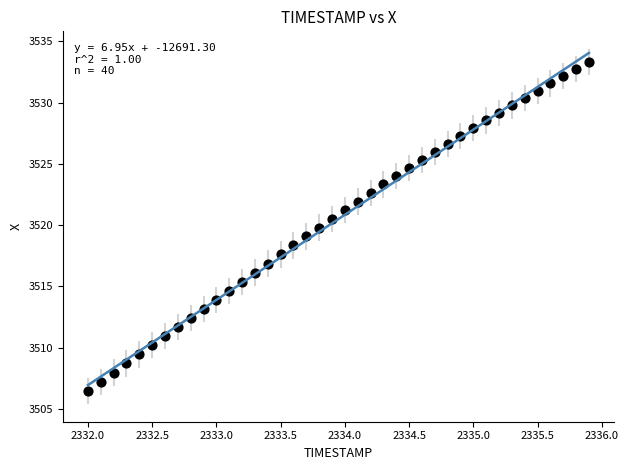

What is the range of Y values (max minus min)?

26.8